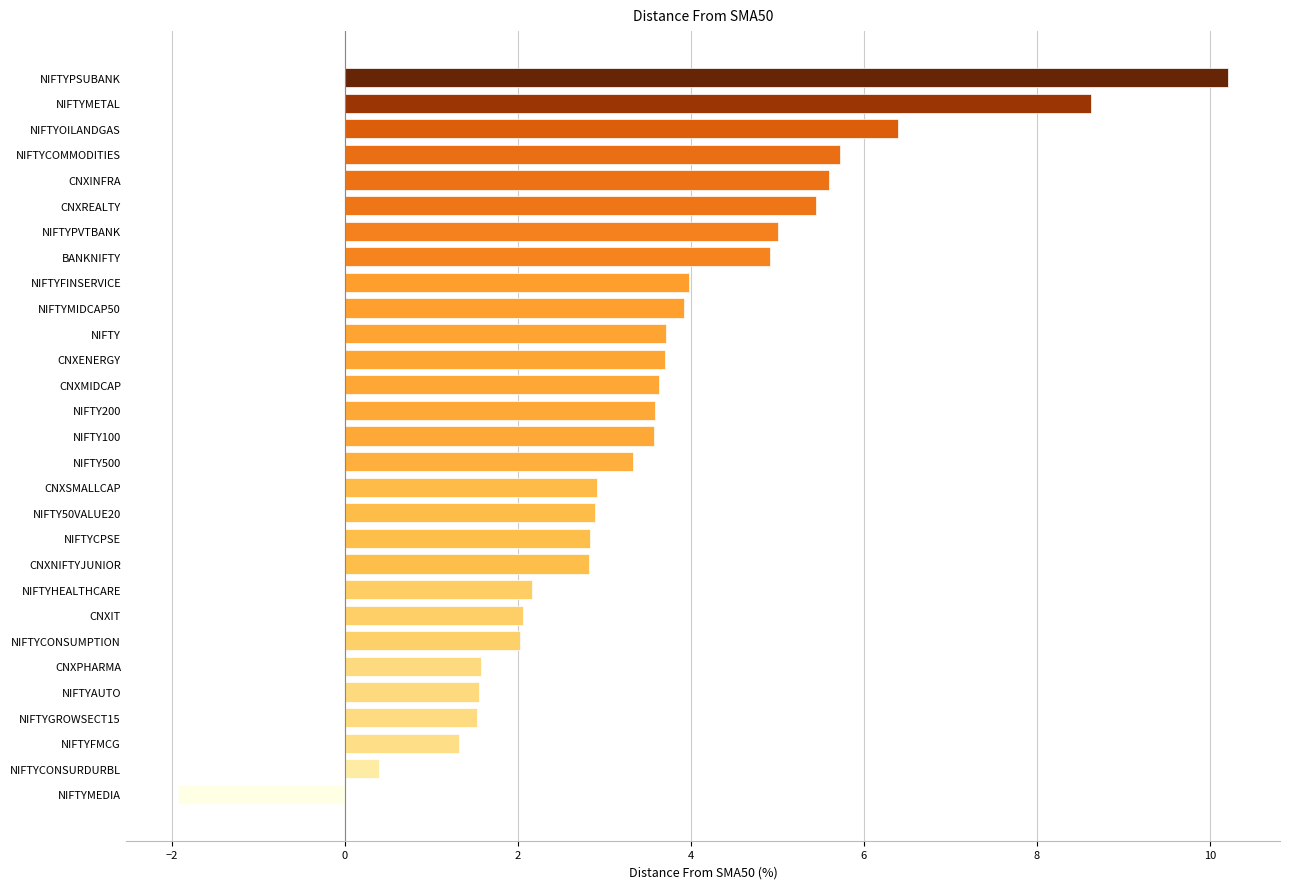

The chart shows a value of 3.6 at NIFTY200. True or false?

True